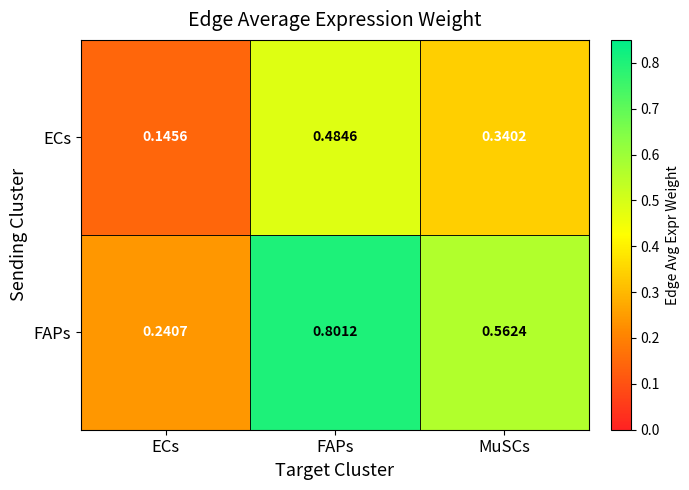

Rank the series by their average value, from highest to lowest.

FAPs, ECs